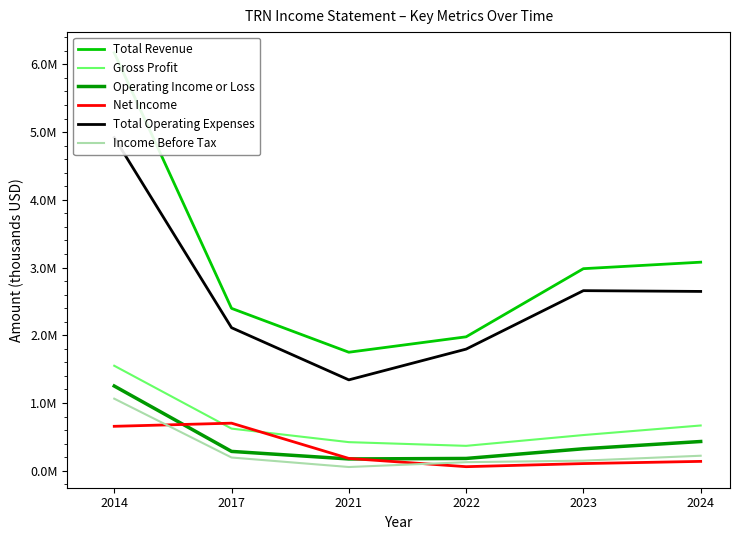

List the labels in order of Total Revenue value, smallest first.

2021, 2022, 2017, 2023, 2024, 2014